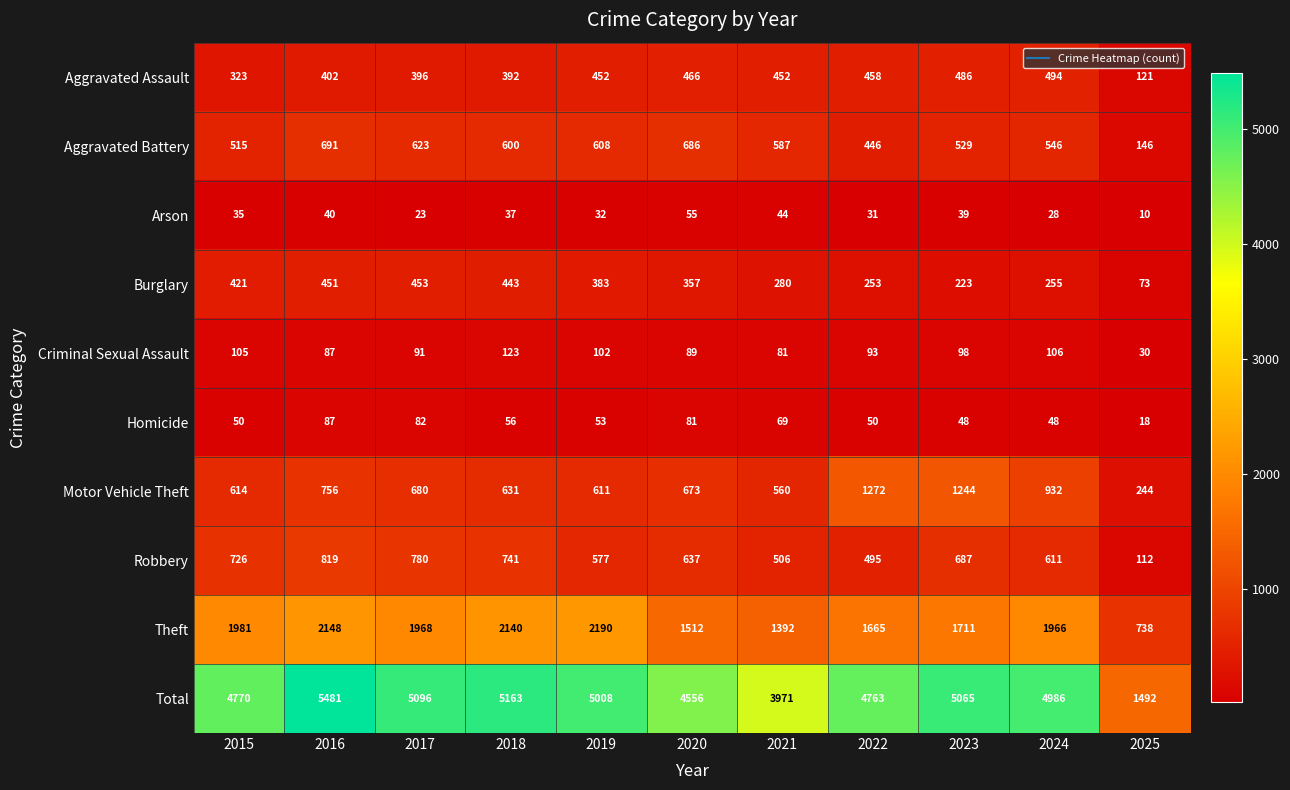

Between 2016 and 2025, which series saw the biggest shift?

Total